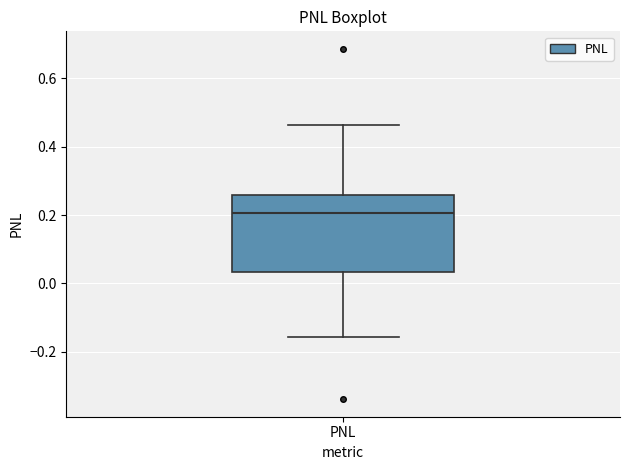

Transcribe this box plot: give where the median line is, the range the box spans, and where the two whiskers end, as read against the y-axis. The values are not printed on the chart, so give them approximately, as read against the axis.

median 0.20, box 0.04 to 0.26, whiskers -0.16 to 0.46